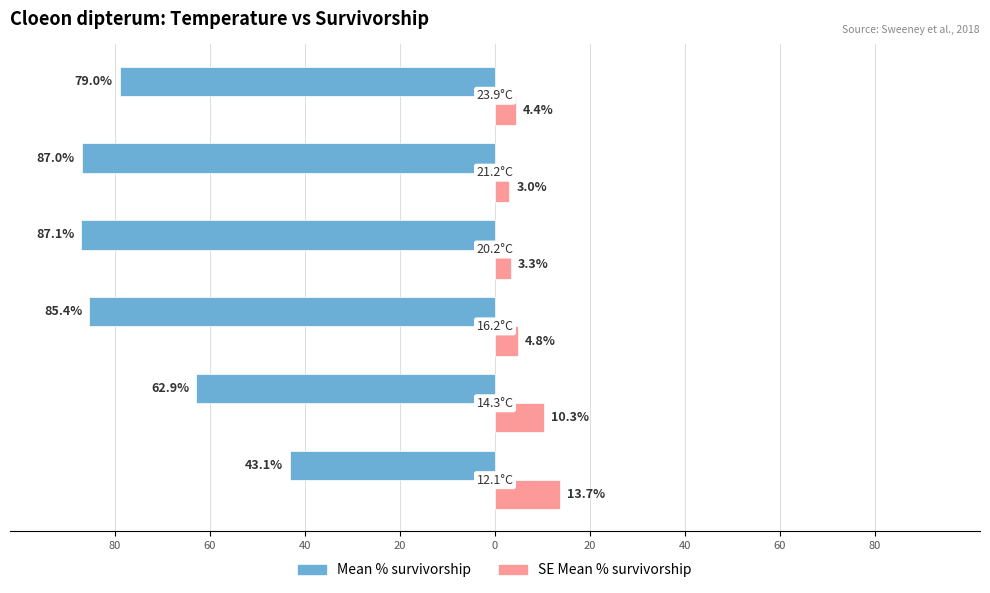

What is the difference between the maximum and minimum values in the SE Mean % survivorship series?

10.7